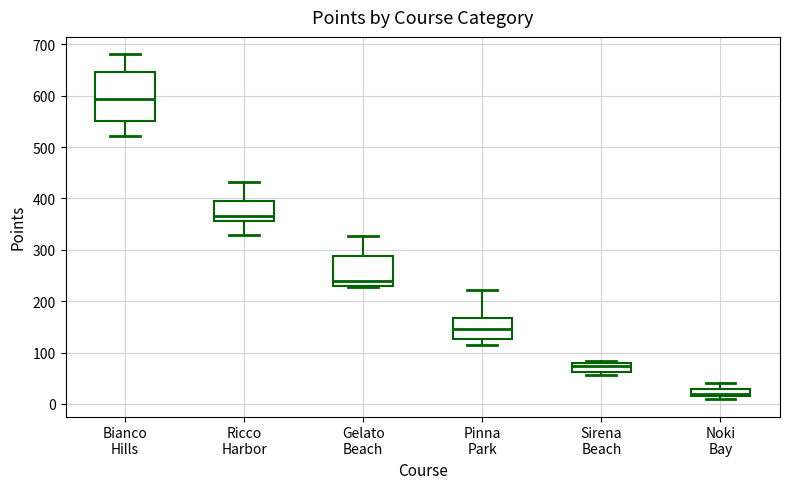

Where does the median line of the box for Sirena Beach sit on the y-axis? The values are not printed on the chart, so give them approximately, as read against the axis.

70